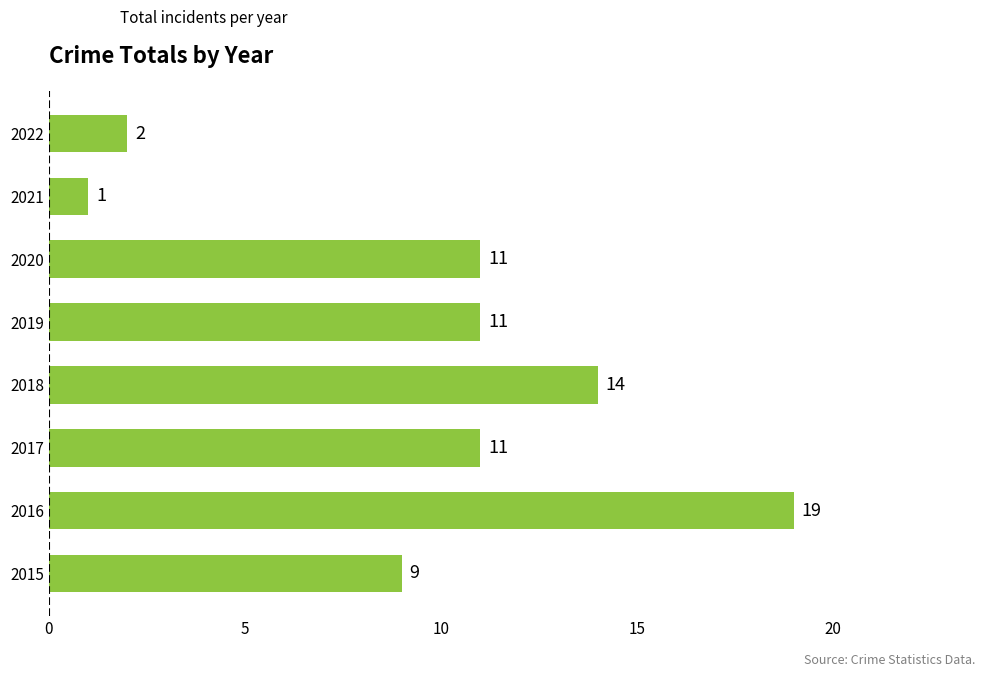

Which category has the lowest value across all series?

2021